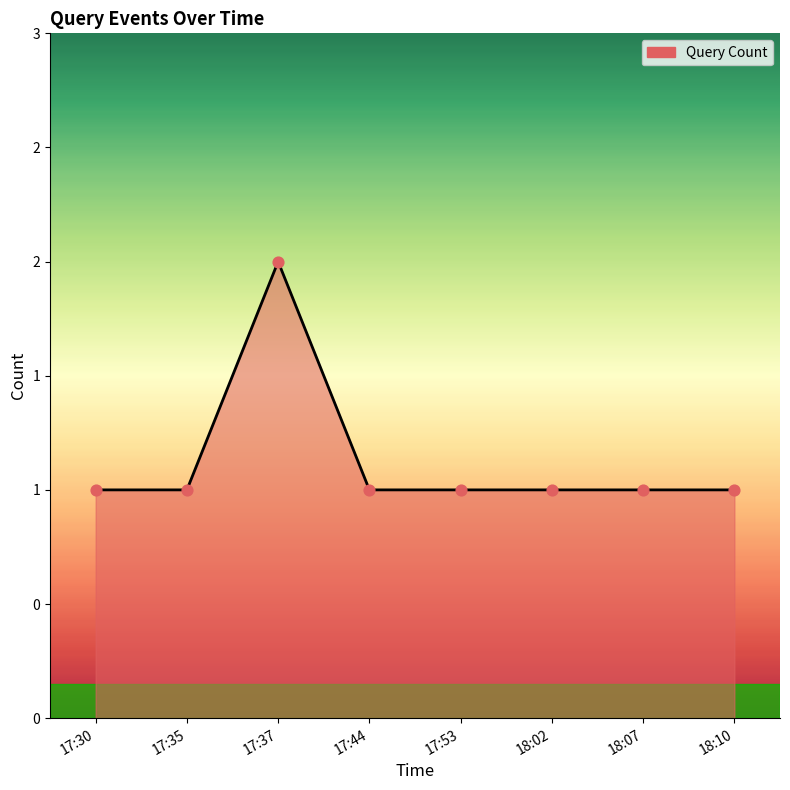

Between 17:44 and 18:07, which is larger?

17:44